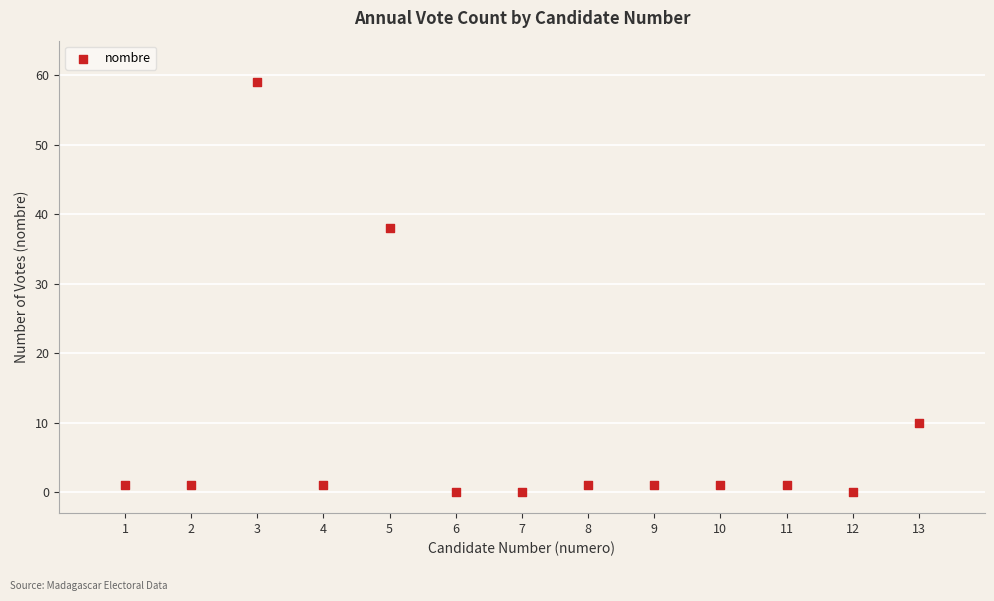

What is the range of Y values (max minus min)?

59